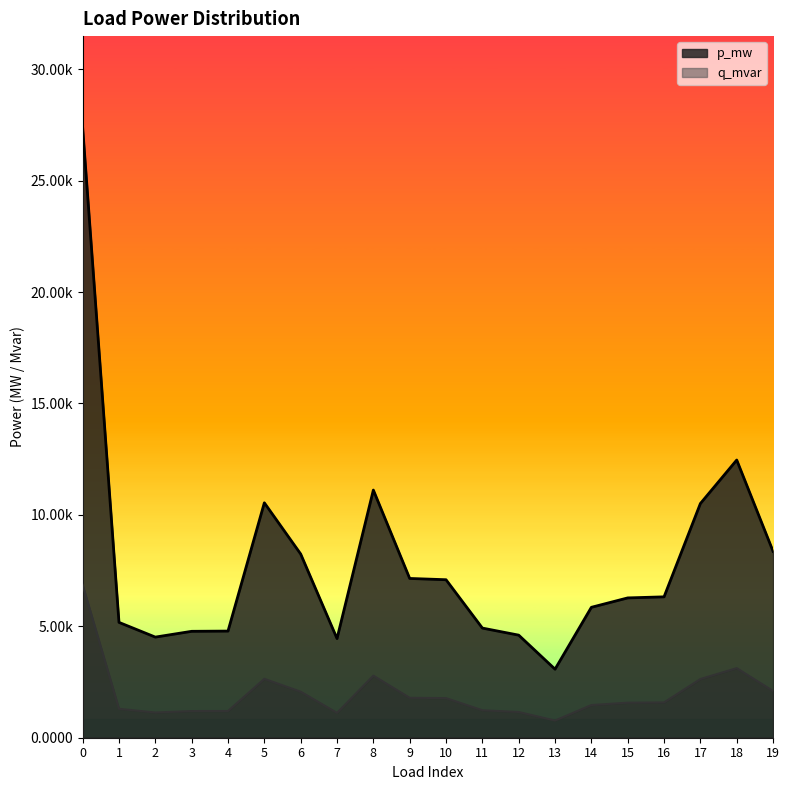

Between 16 and 19, which series saw the biggest shift?

p_mw